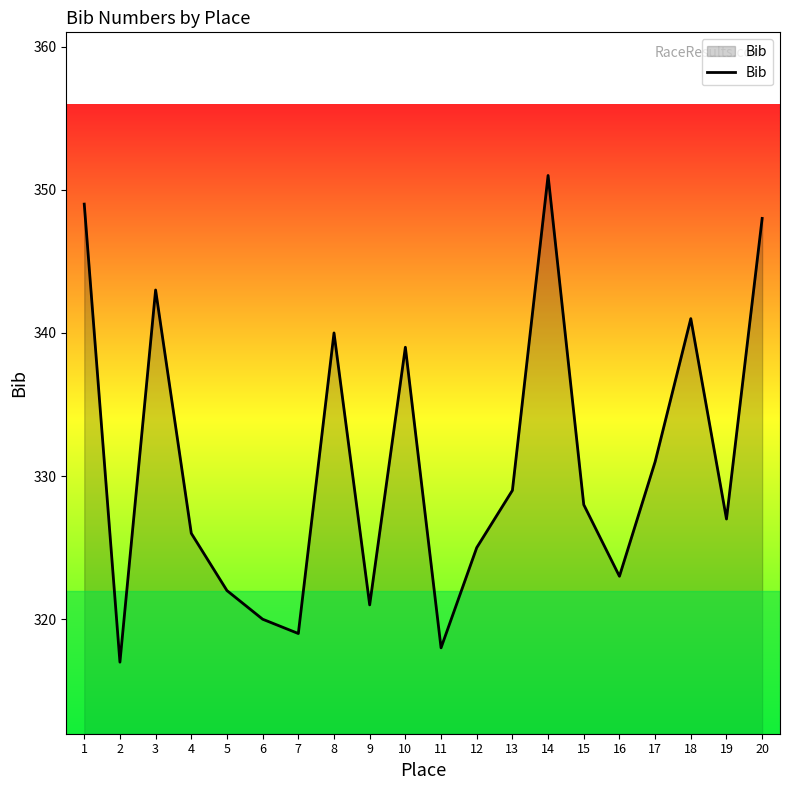

Between 9 and 13, which is larger?

13